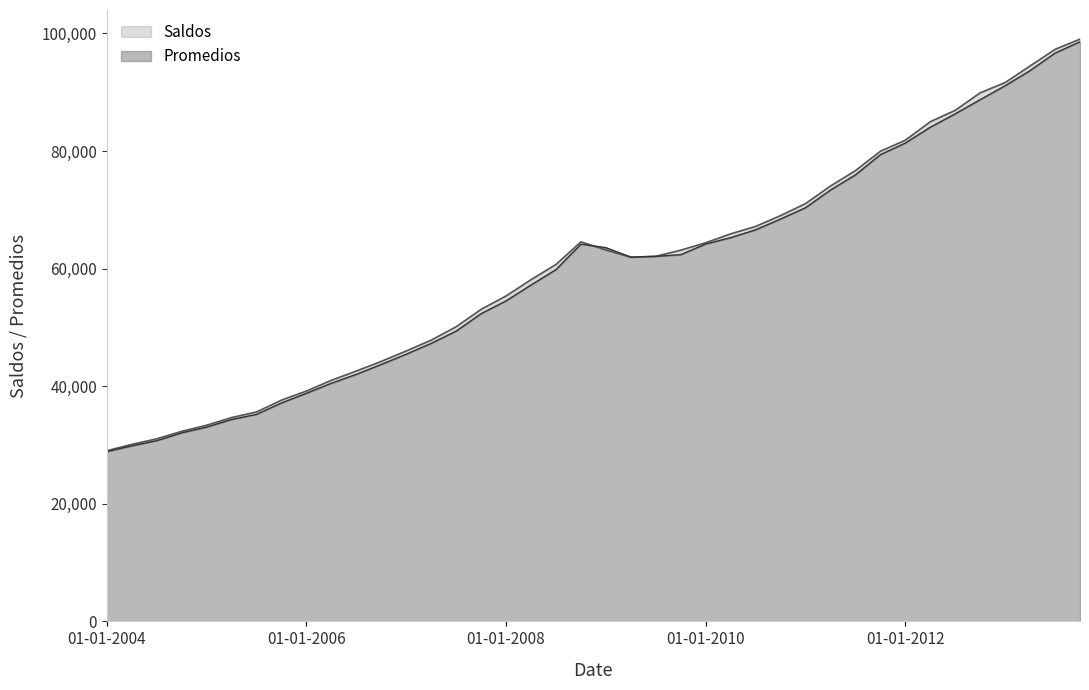

What is the difference between the maximum and second lowest values in the Saldos series?

68936